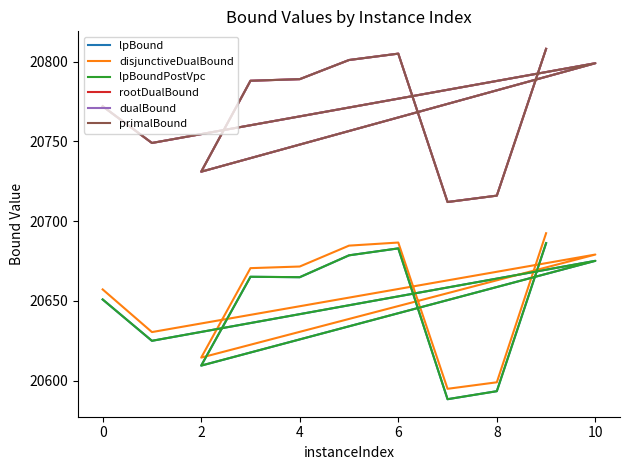

Between 2 and 10, which series saw the biggest shift?

disjunctiveDualBound